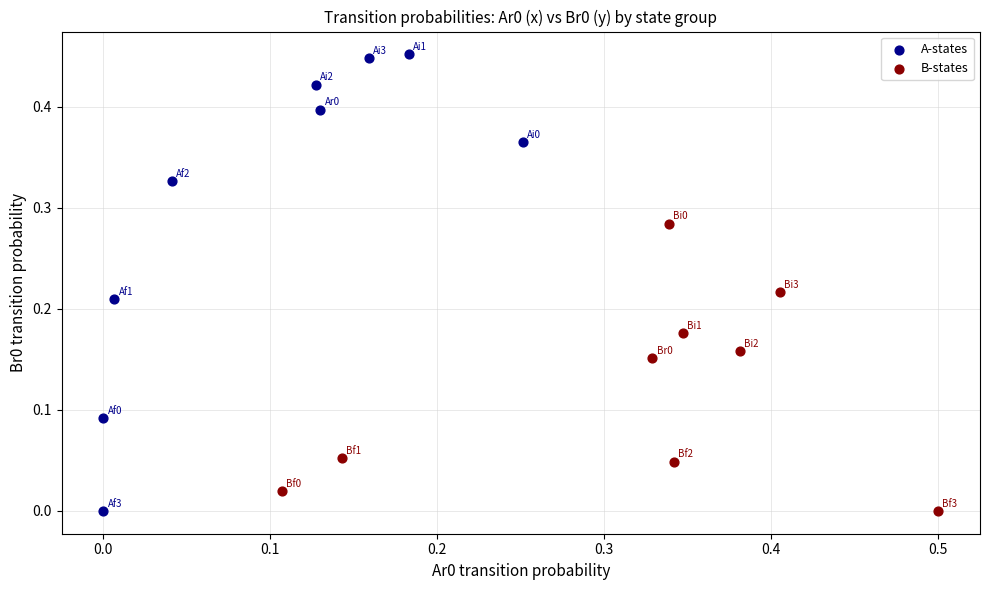

Which series has the largest Y range (max minus min)?

A-states